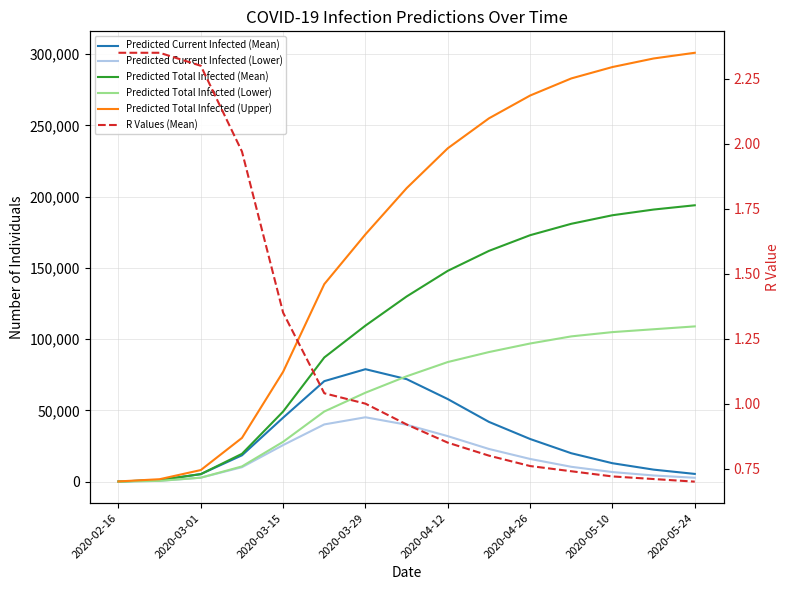

True or false: Predicted Current Infected (Mean) and Predicted Total Infected (Mean) cross at least once.

False